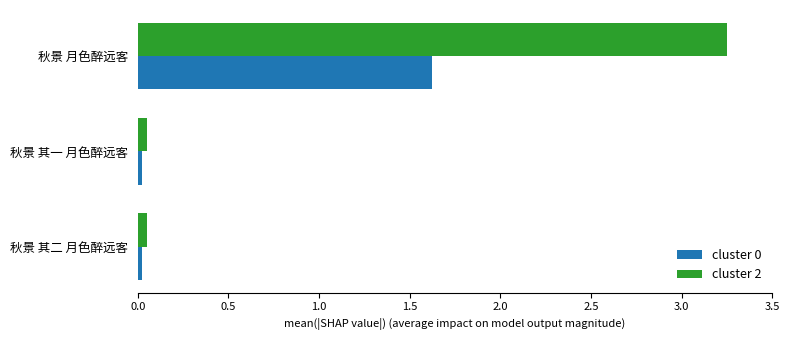

Which series has the widest spread of values?

cluster 2